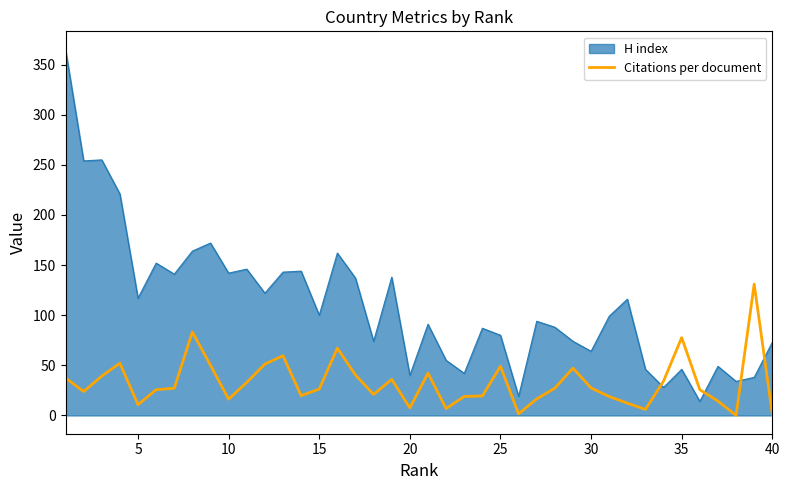

Does the chart display data point markers on the line(s)?

No